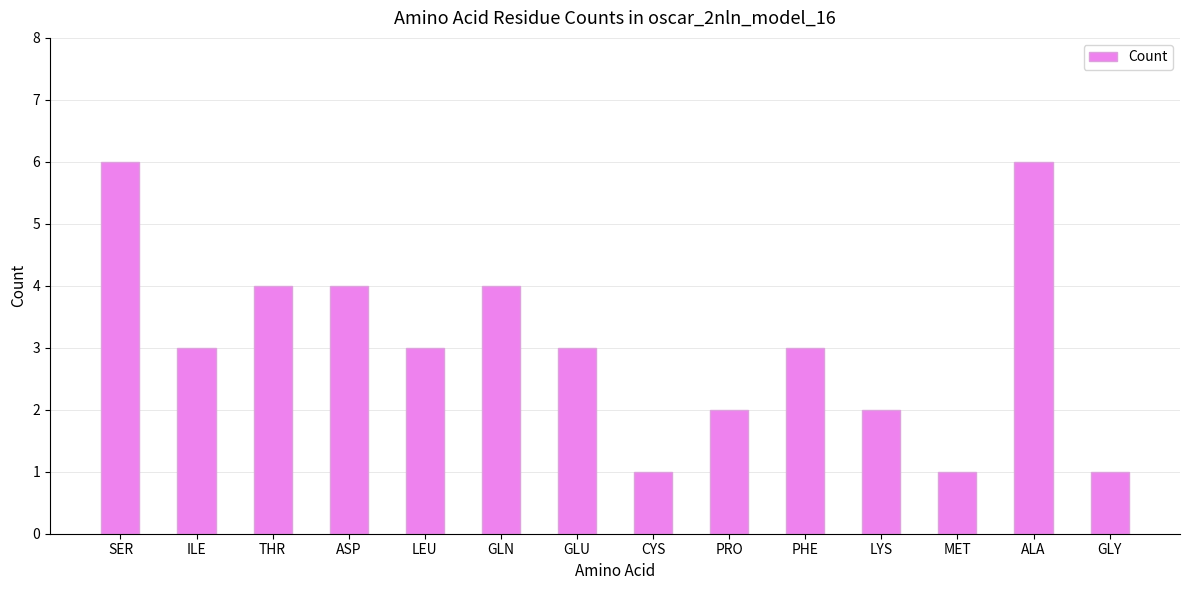

Is it true that the value at SER is 6?

True